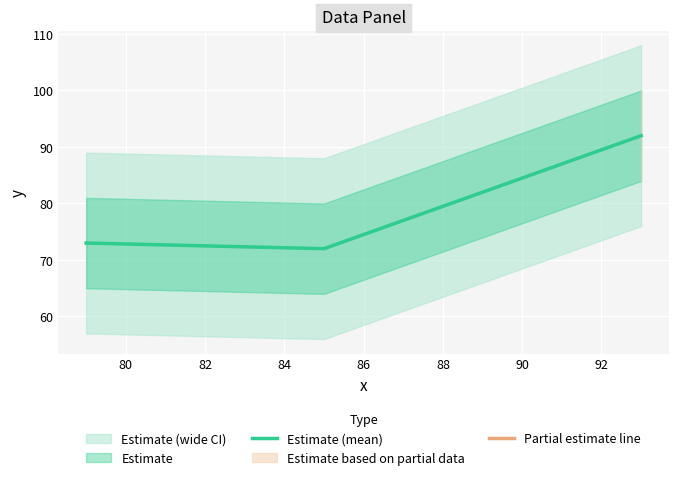

What is the value of the 1st point from the left?

73